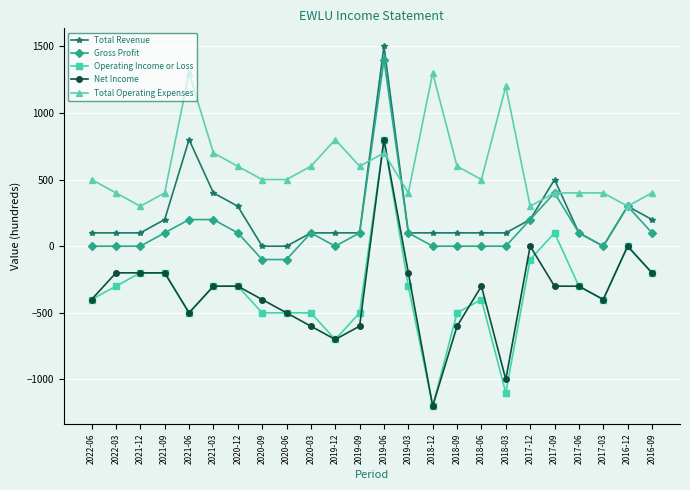

Count the number of categories in the chart.

24